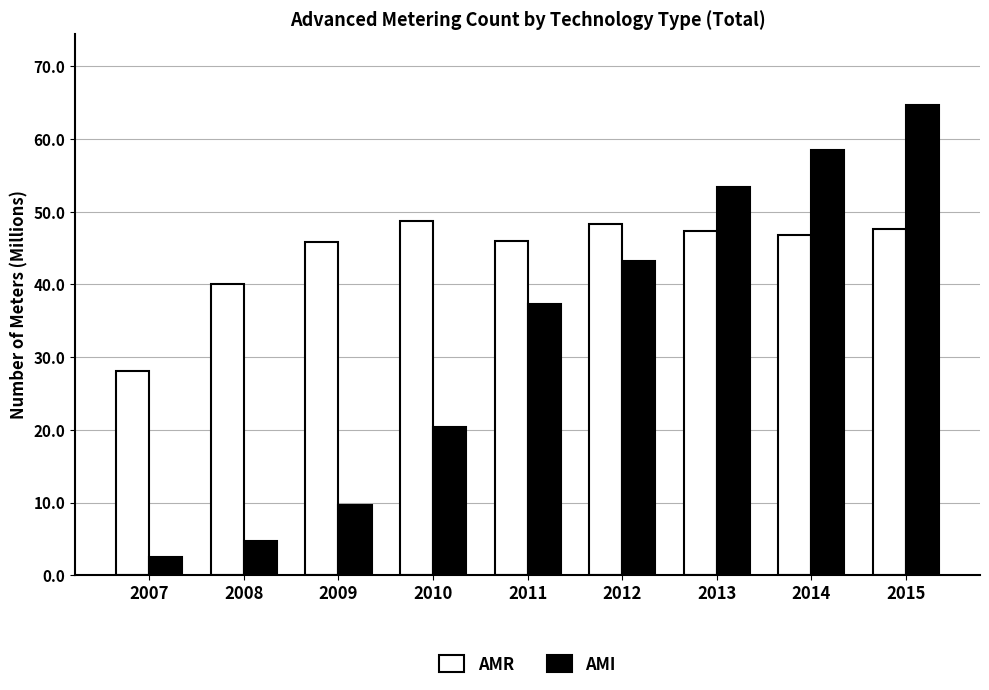

What is the difference between the AMR values at 2015 and 2010?

1.1